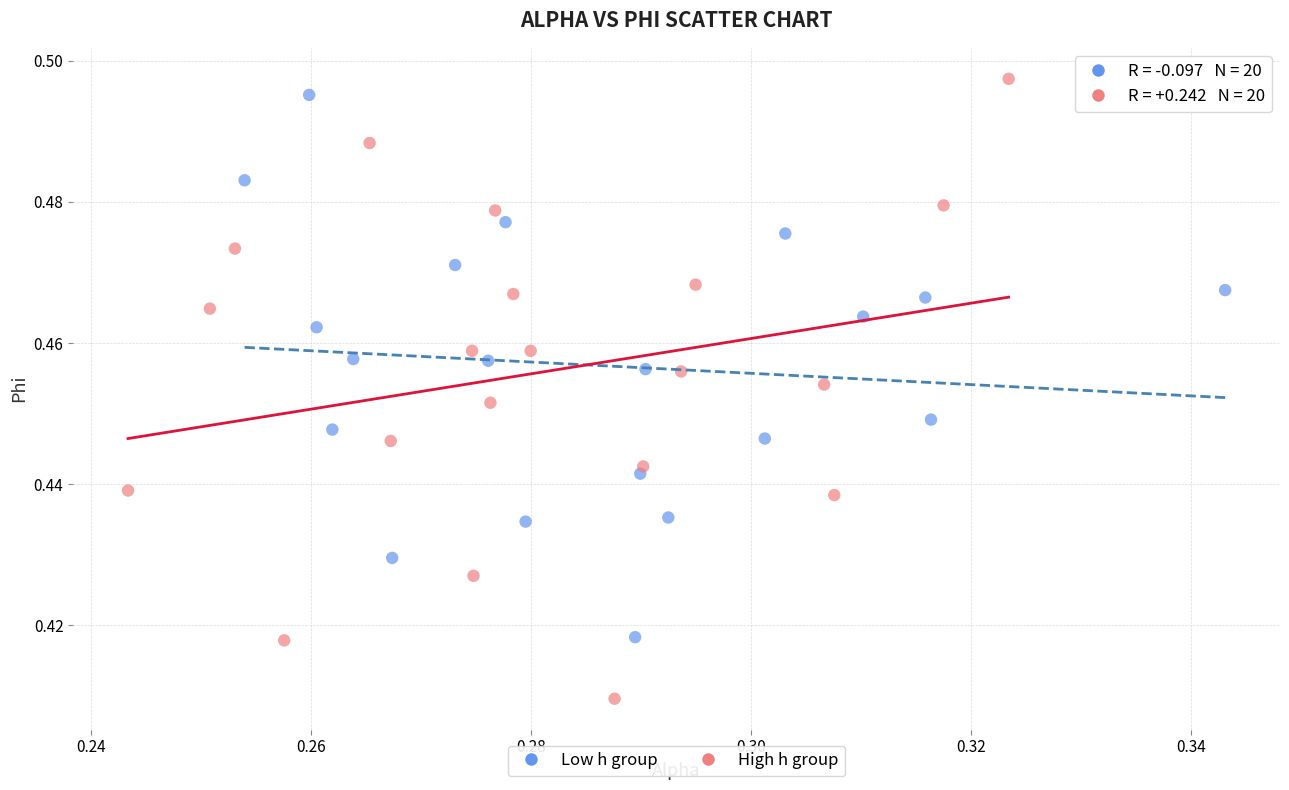

Which series reaches the minimum Y coordinate?

High h group